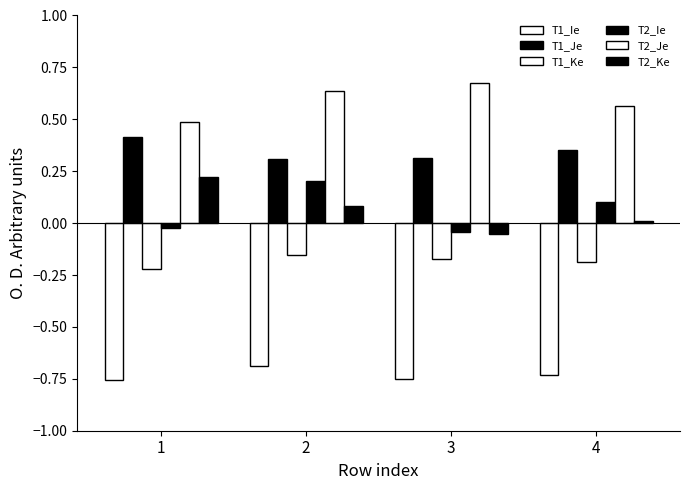

Is it true that T2_Je equals 0.7 at 3?

True